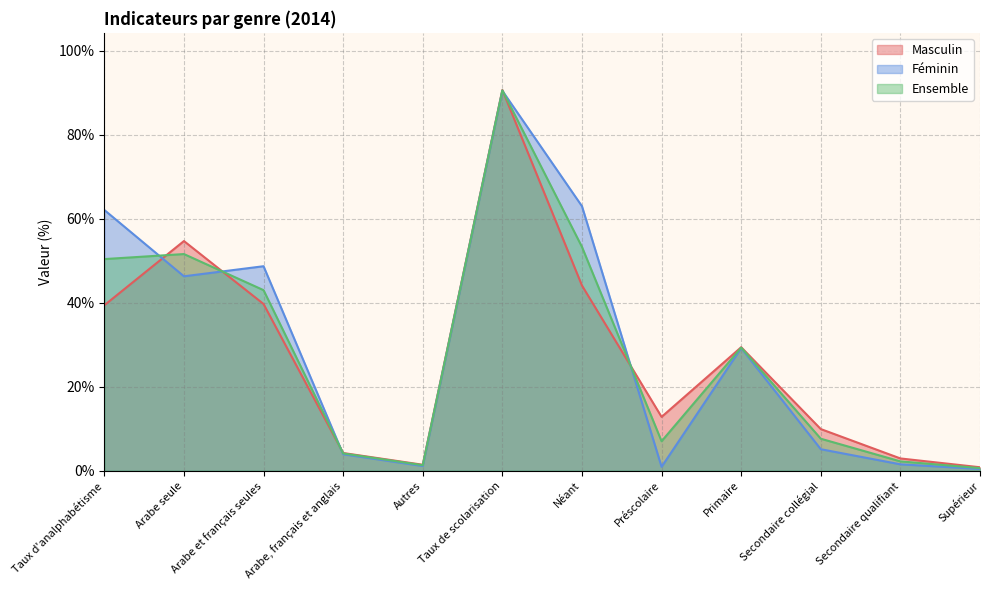

What is the spread (max minus min) of values at Préscolaire?

11.9